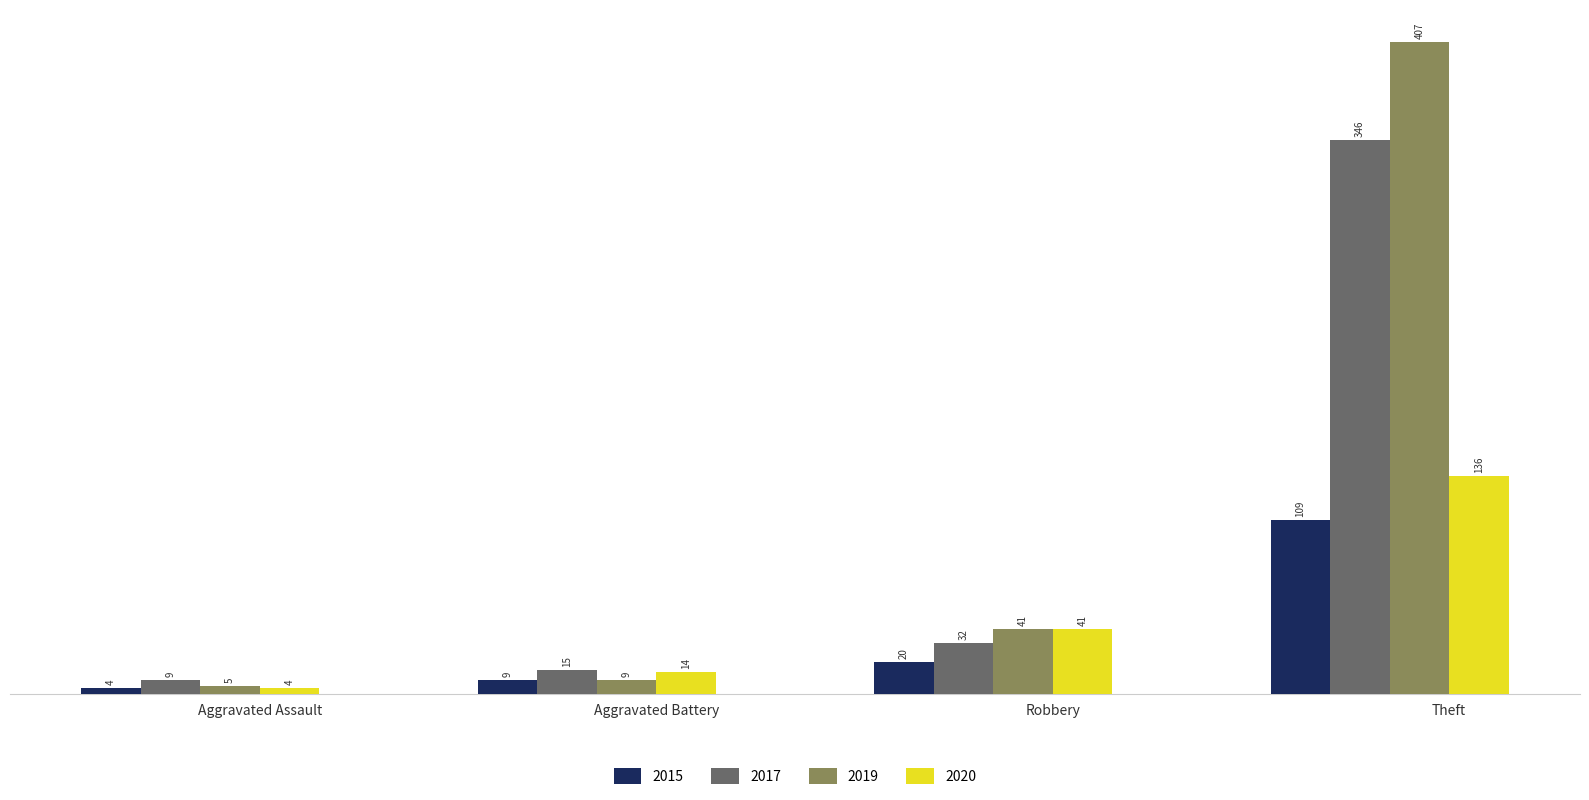

What is the difference between the 2015 values at Aggravated Battery and Robbery?

11